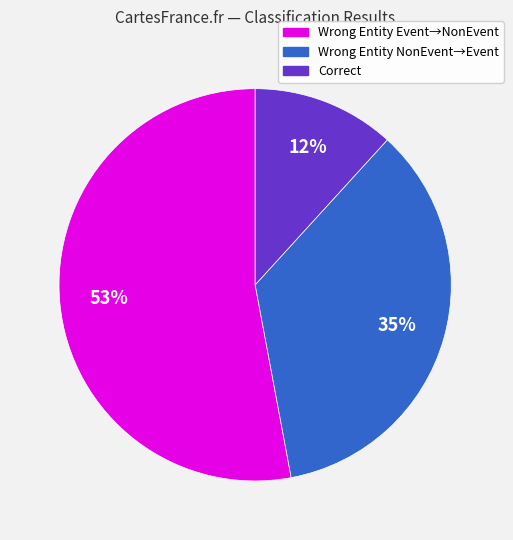

To the nearest percent, what is the average slice percentage?

33%